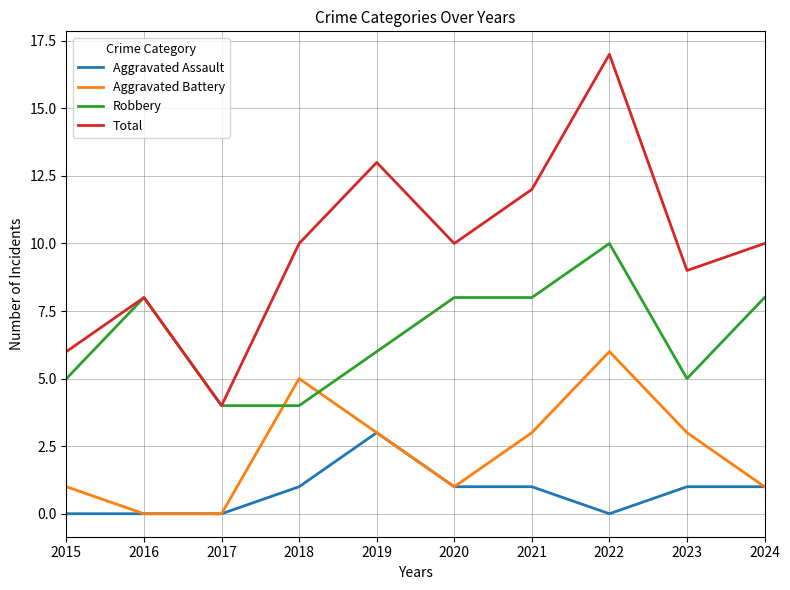

How many values in the Robbery series are below 8?

5